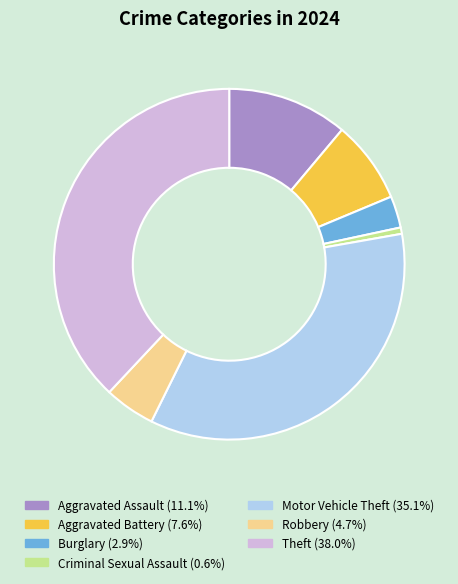

Is there any slice that represents more than half of the pie?

No